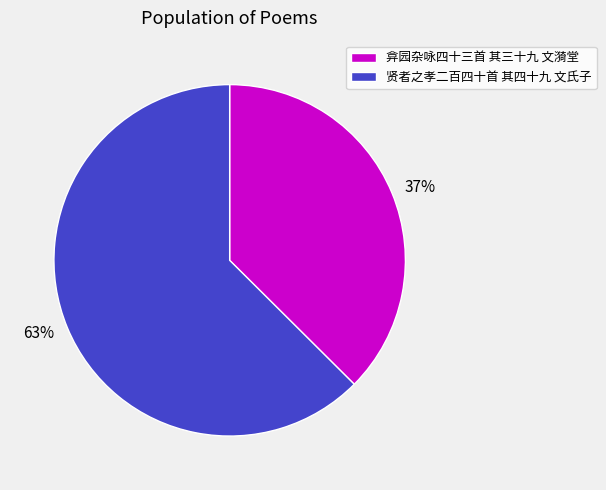

True or false: 贤者之孝二百四十首 其四十九 文氏子 accounts for 55% of the total.

False